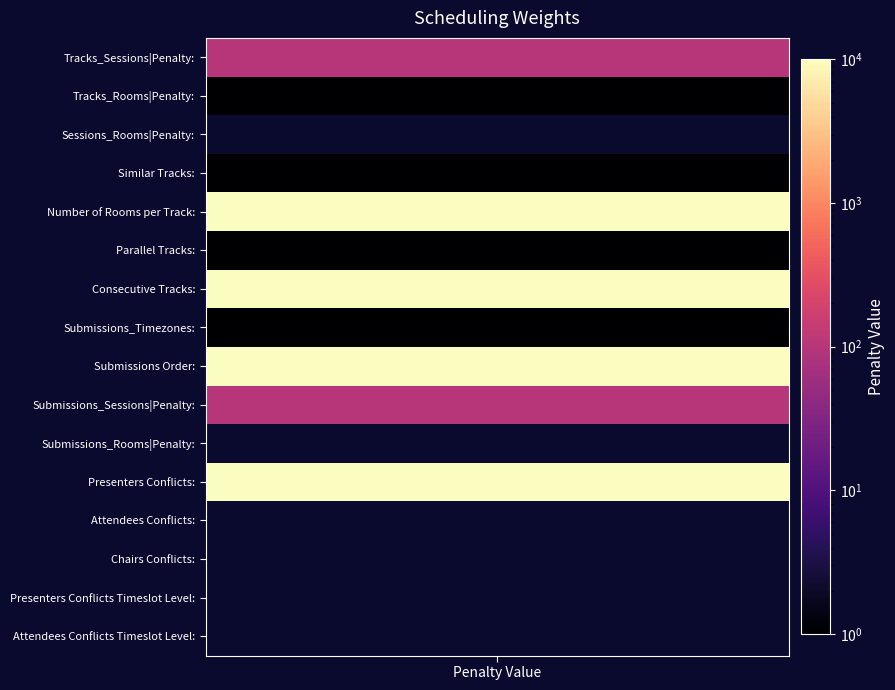

The value at Parallel Tracks: is 2. True or false?

False